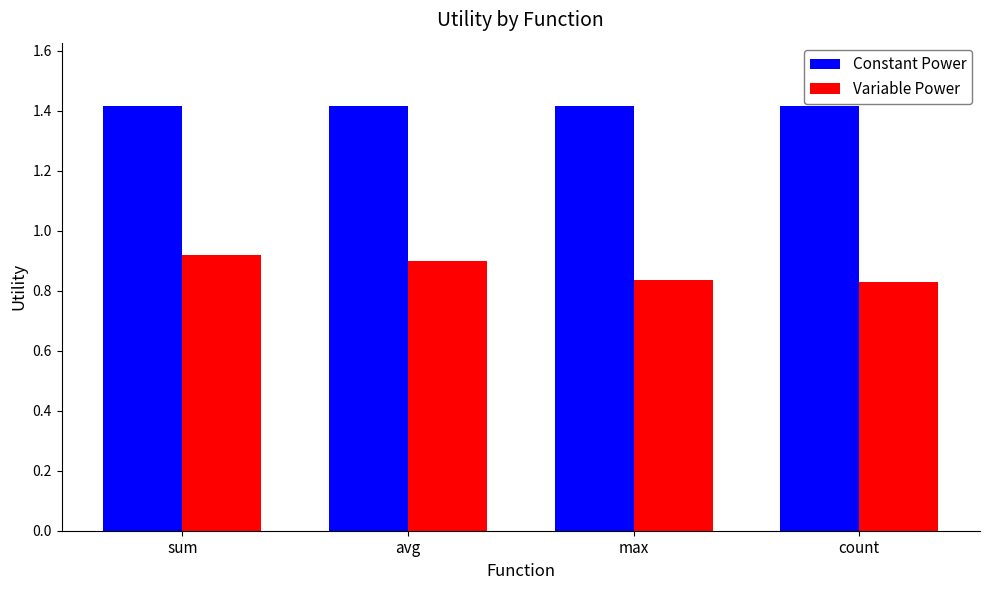

At avg, list the series in order from largest to smallest.

Constant Power, Variable Power